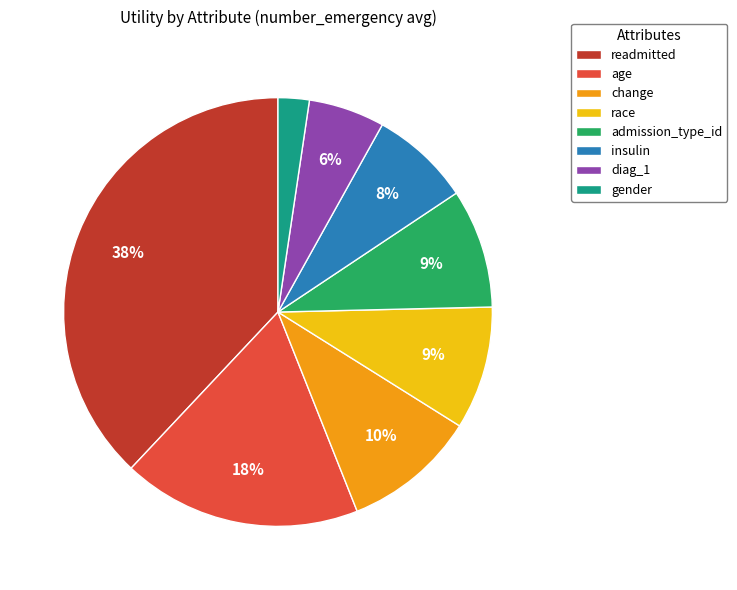

How many segments does this pie chart have?

8